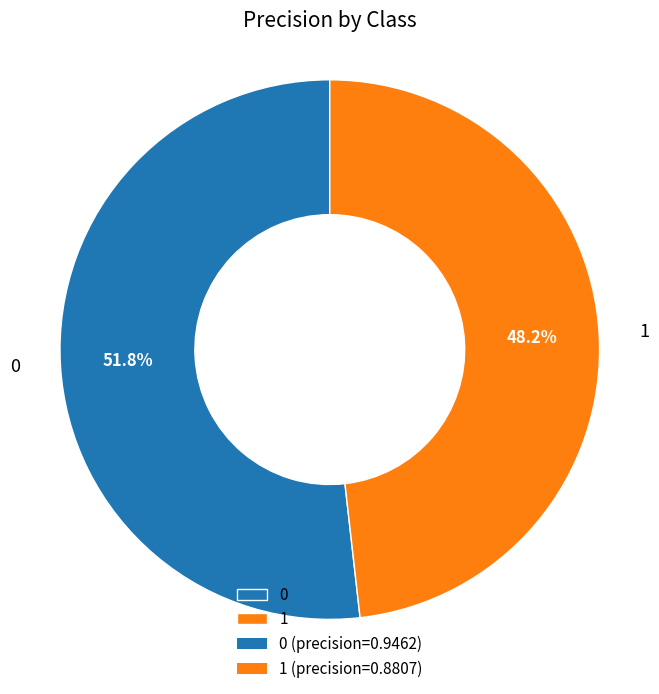

To the nearest percent, what portion does 1 represent?

48%